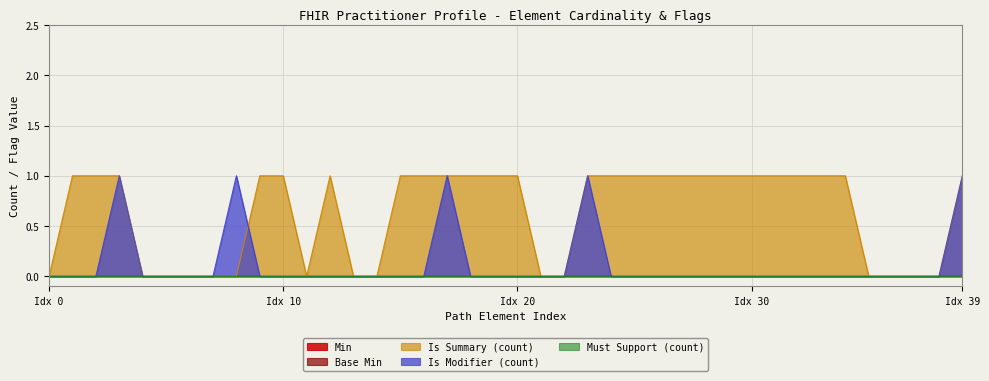

True or false: Is Modifier (count) and Is Summary (count) intersect in this chart.

True